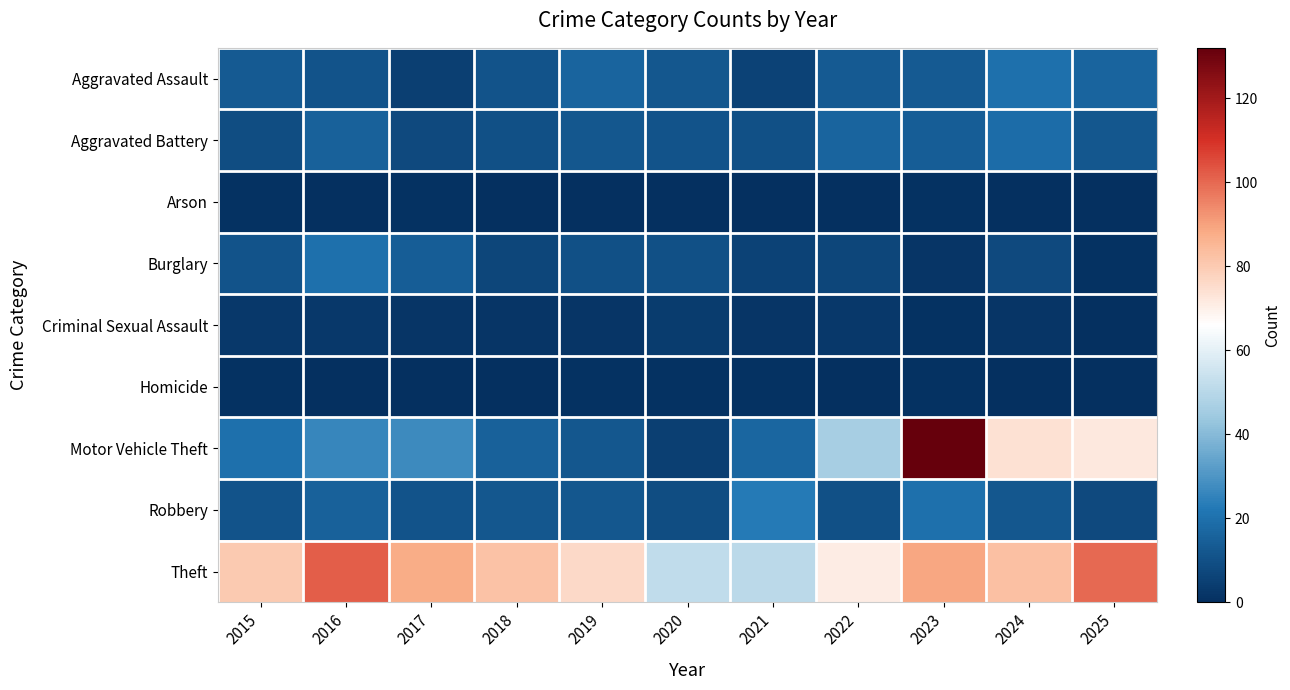

How many distinct data groups are displayed?

9